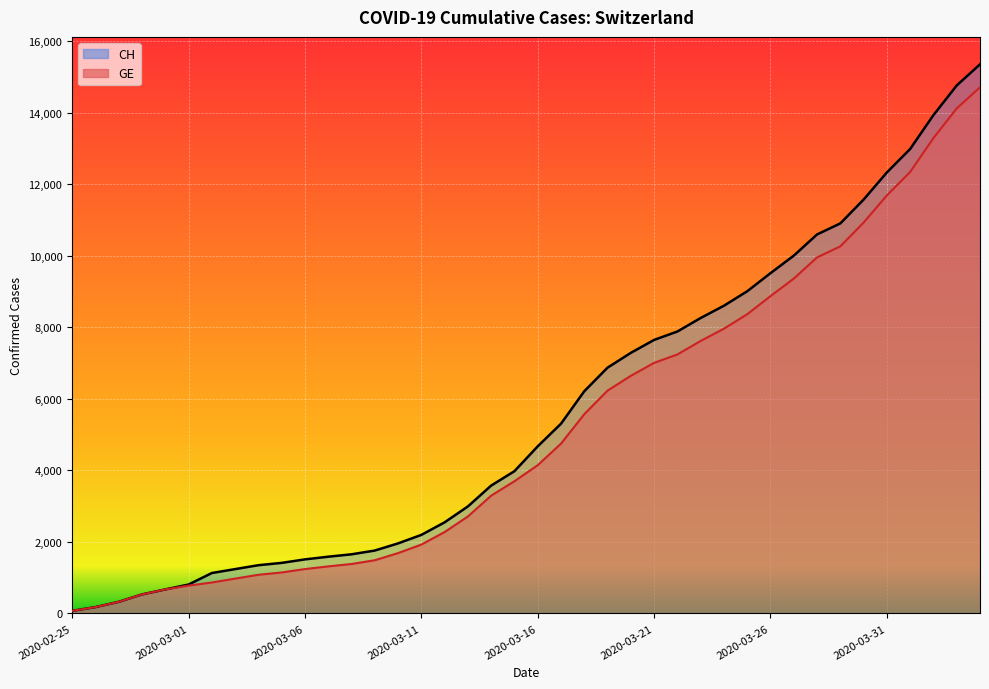

Rank the categories by GE value from lowest to highest.

2020-02-25, 2020-02-26, 2020-02-27, 2020-02-28, 2020-02-29, 2020-03-01, 2020-03-02, 2020-03-03, 2020-03-04, 2020-03-05, 2020-03-06, 2020-03-07, 2020-03-08, 2020-03-09, 2020-03-10, 2020-03-11, 2020-03-12, 2020-03-13, 2020-03-14, 2020-03-15, 2020-03-16, 2020-03-17, 2020-03-18, 2020-03-19, 2020-03-20, 2020-03-21, 2020-03-22, 2020-03-23, 2020-03-24, 2020-03-25, 2020-03-26, 2020-03-27, 2020-03-28, 2020-03-29, 2020-03-30, 2020-03-31, 2020-04-01, 2020-04-02, 2020-04-03, 2020-04-04